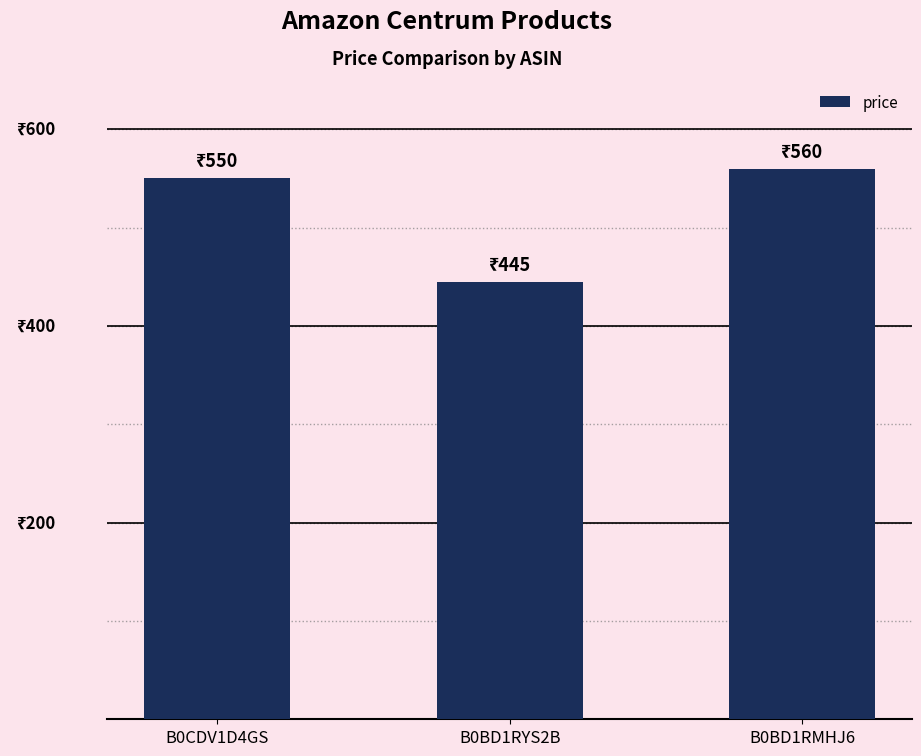

Are the bars grouped side by side (vs. stacked)?

No